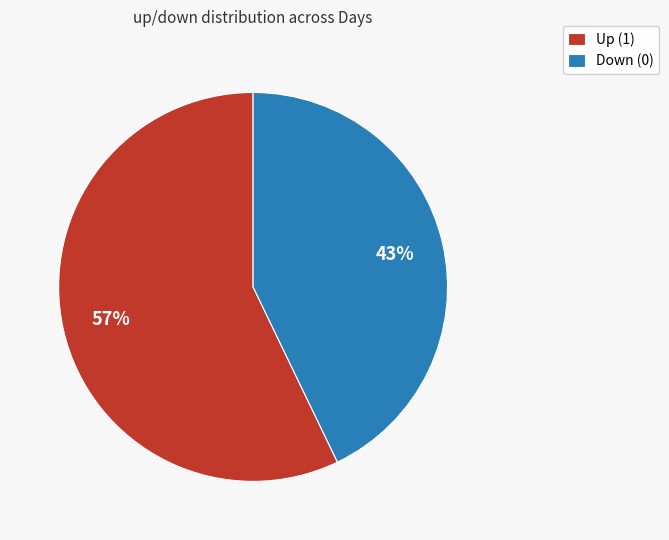

Approximately how many times larger is the value at Up (1) compared to Down (0)?

1.3